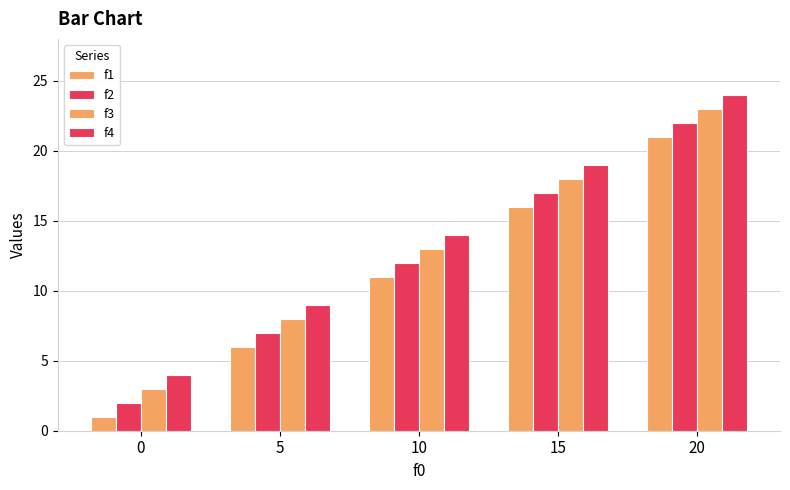

Where is f3 nearest to the value 13?

10